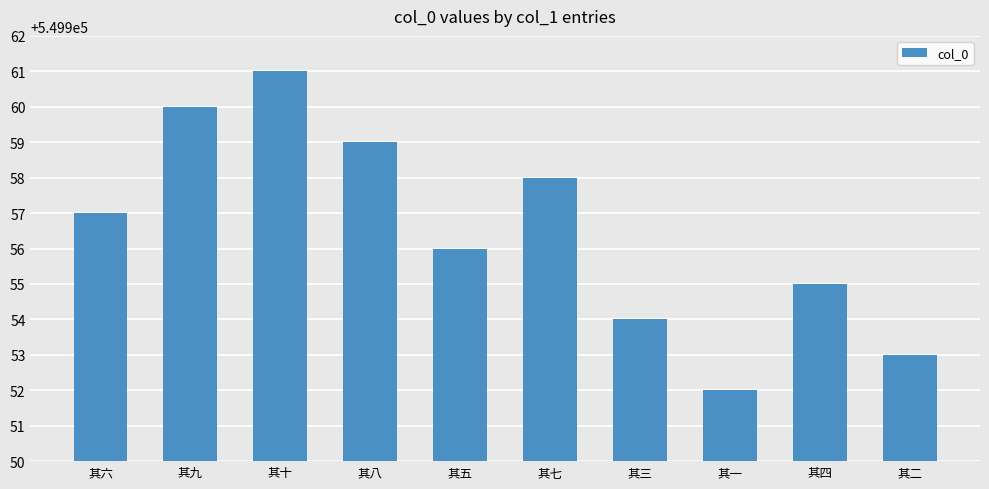

Are the bars horizontal?

No